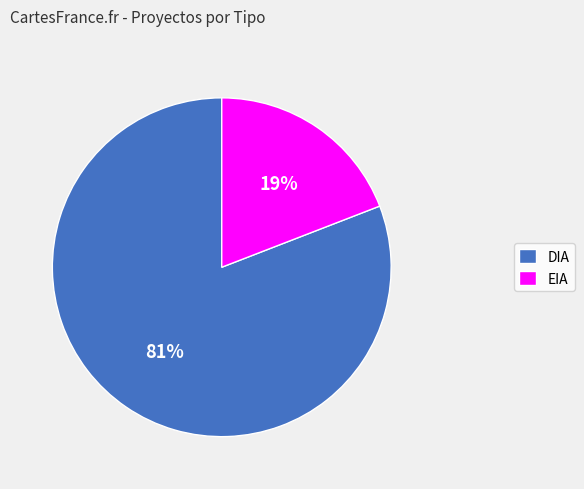

Between DIA and EIA, which is larger?

DIA